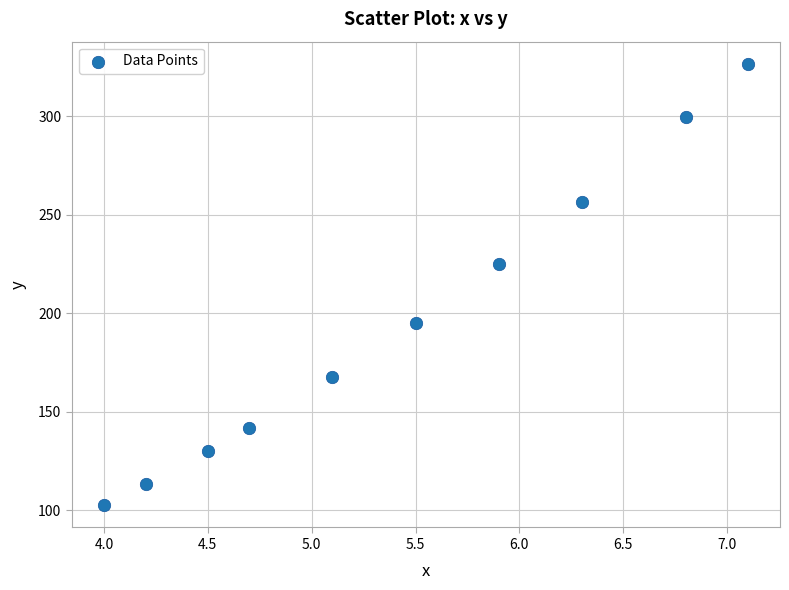

What is the range of Y values (max minus min)?

224.2